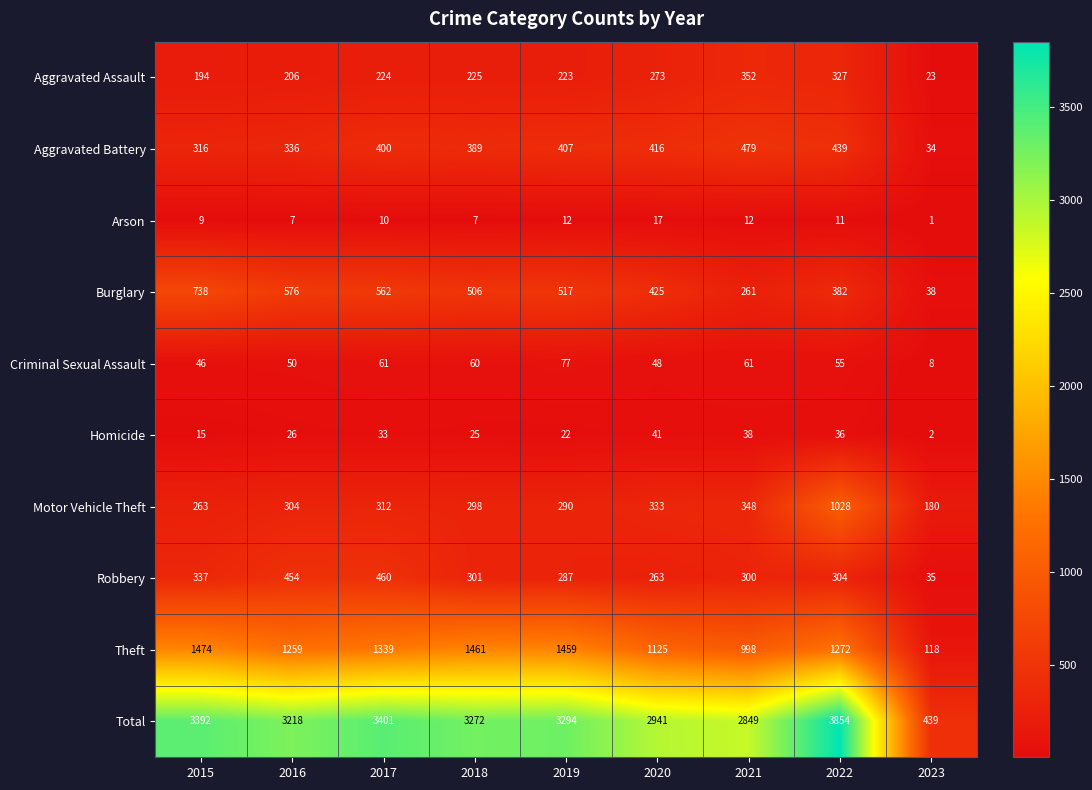

At which category does the chart reach its peak across all series?

2022